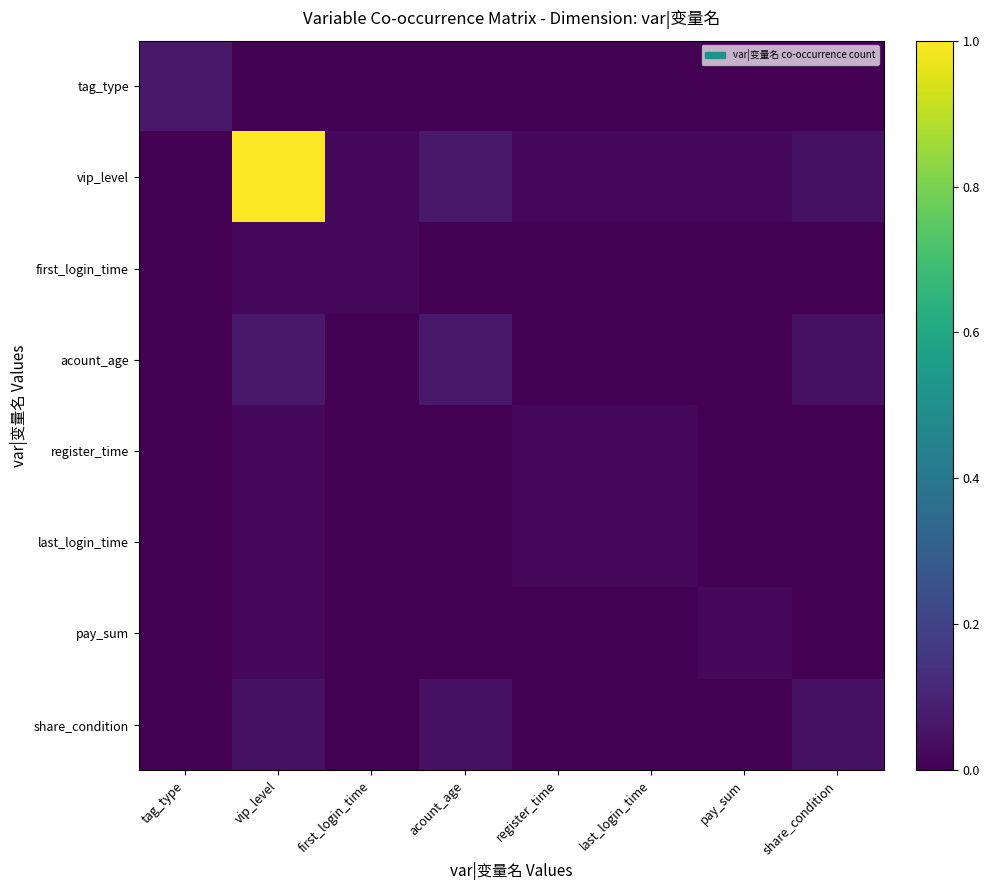

Reading left to right, what are all the values shown in this chart?

tag_type: tag_type=0.1	vip_level=0.0	first_login_time=0.0	acount_age=0.0	register_time=0.0	last_login_time=0.0	pay_sum=0.0	share_condition=0.0
vip_level: tag_type=0.0	vip_level=1.0	first_login_time=0.0	acount_age=0.1	register_time=0.0	last_login_time=0.0	pay_sum=0.0	share_condition=0.0
first_login_time: tag_type=0.0	vip_level=0.0	first_login_time=0.0	acount_age=0.0	register_time=0.0	last_login_time=0.0	pay_sum=0.0	share_condition=0.0
acount_age: tag_type=0.0	vip_level=0.1	first_login_time=0.0	acount_age=0.1	register_time=0.0	last_login_time=0.0	pay_sum=0.0	share_condition=0.0
register_time: tag_type=0.0	vip_level=0.0	first_login_time=0.0	acount_age=0.0	register_time=0.0	last_login_time=0.0	pay_sum=0.0	share_condition=0.0
last_login_time: tag_type=0.0	vip_level=0.0	first_login_time=0.0	acount_age=0.0	register_time=0.0	last_login_time=0.0	pay_sum=0.0	share_condition=0.0
pay_sum: tag_type=0.0	vip_level=0.0	first_login_time=0.0	acount_age=0.0	register_time=0.0	last_login_time=0.0	pay_sum=0.0	share_condition=0.0
share_condition: tag_type=0.0	vip_level=0.0	first_login_time=0.0	acount_age=0.0	register_time=0.0	last_login_time=0.0	pay_sum=0.0	share_condition=0.0